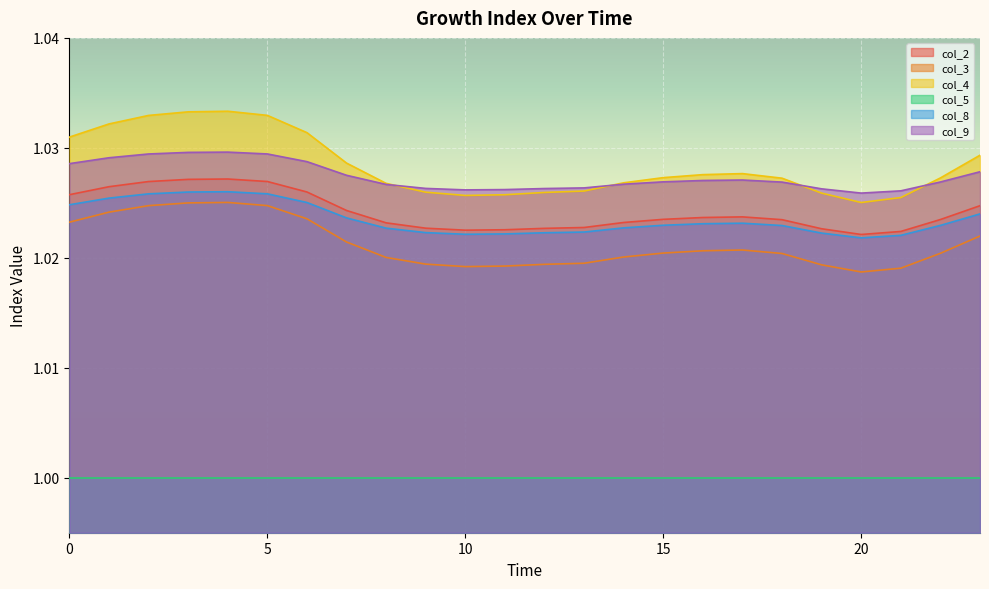

At which category does col_2 reach its first local peak?

4